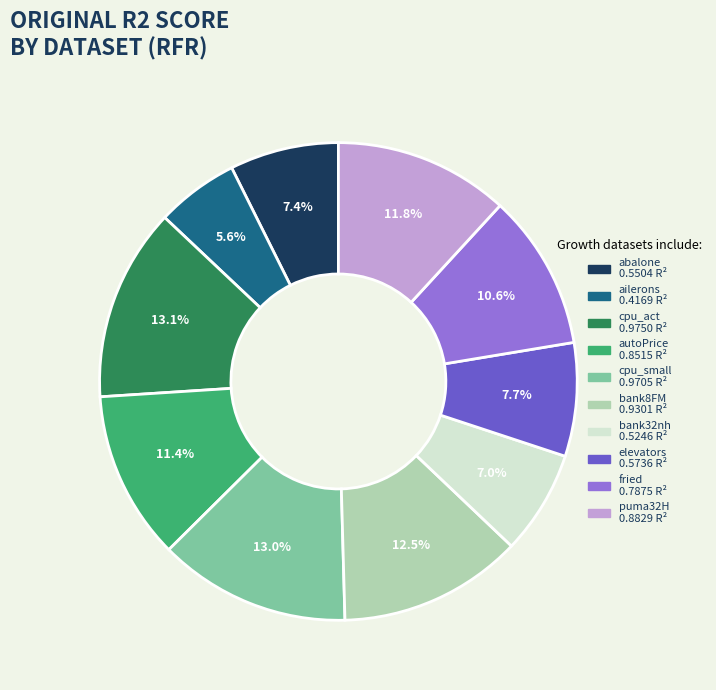

Is there a majority slice in this chart?

No